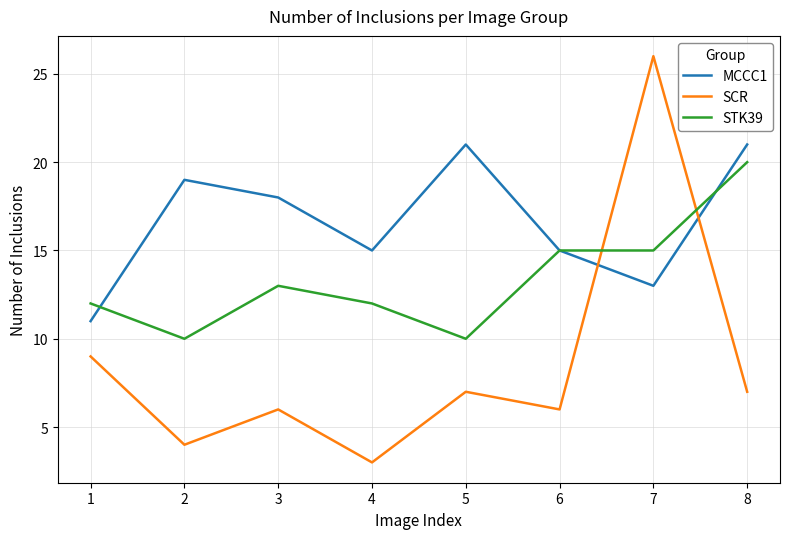

Between 4 and 5, which series saw the biggest shift?

MCCC1